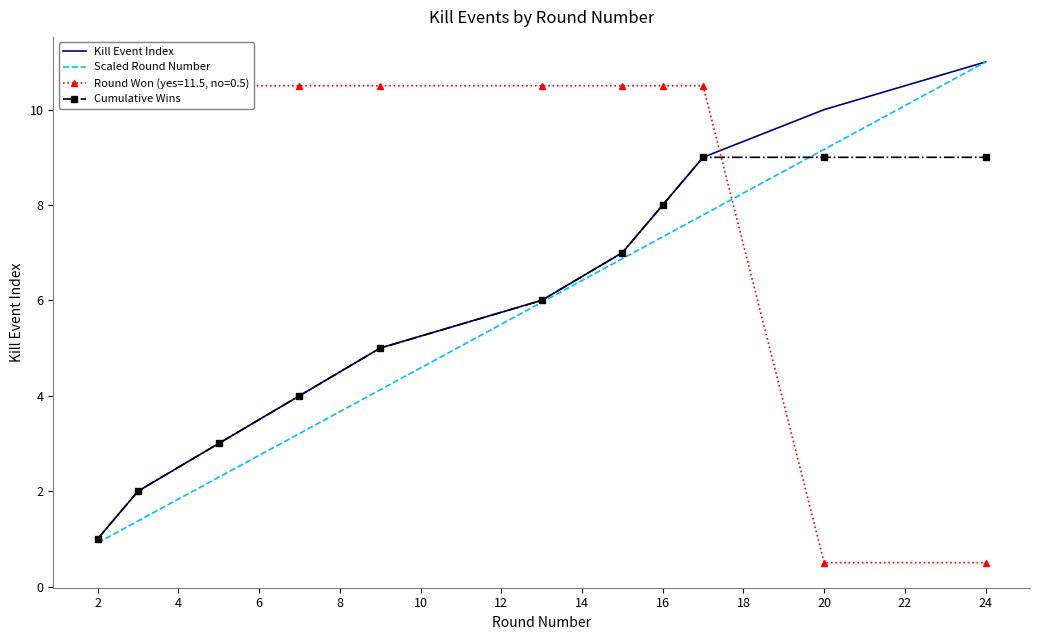

Is it true that Cumulative Wins equals 1.0 at 2?

True